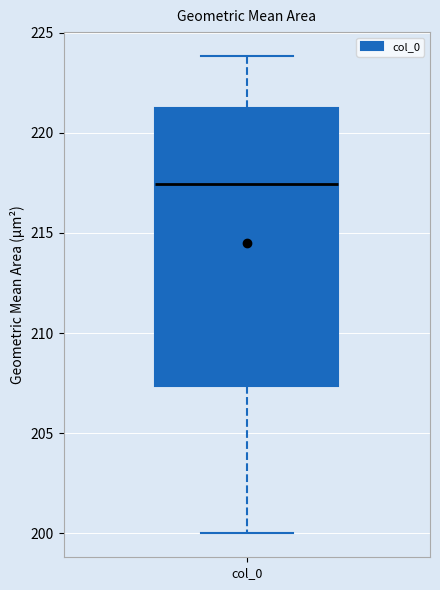

Read this box plot against the y-axis: the position of the median line, the range covered by the box, and the ends of both whiskers. The values are not printed on the chart, so give them approximately, as read against the axis.

median 217.5, box 207.5 to 221.5, whiskers 200.0 to 224.0